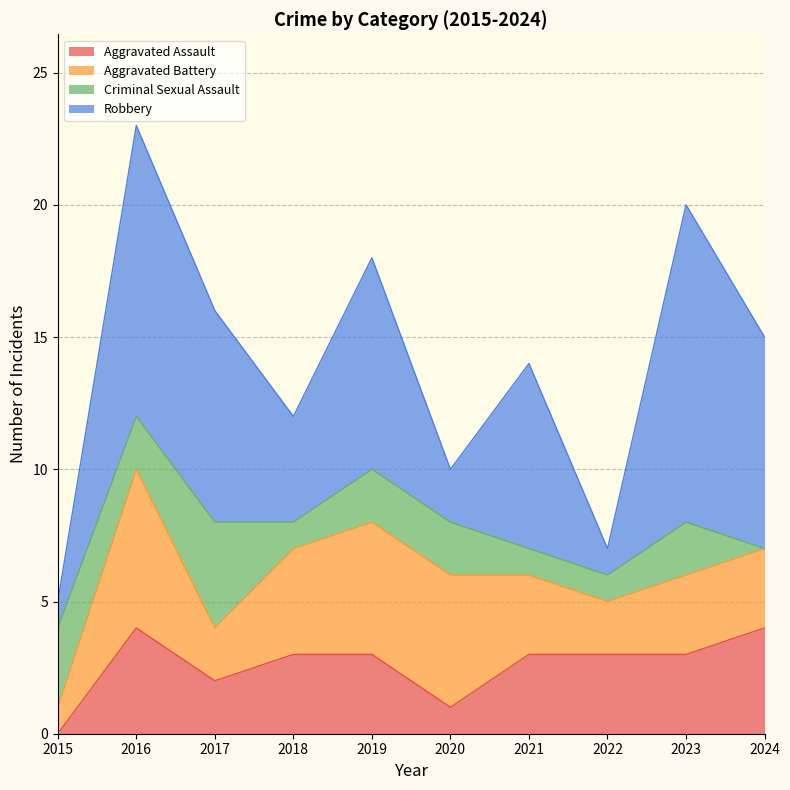

Rank the series by their maximum value, from highest to lowest.

Robbery, Aggravated Battery, Aggravated Assault, Criminal Sexual Assault